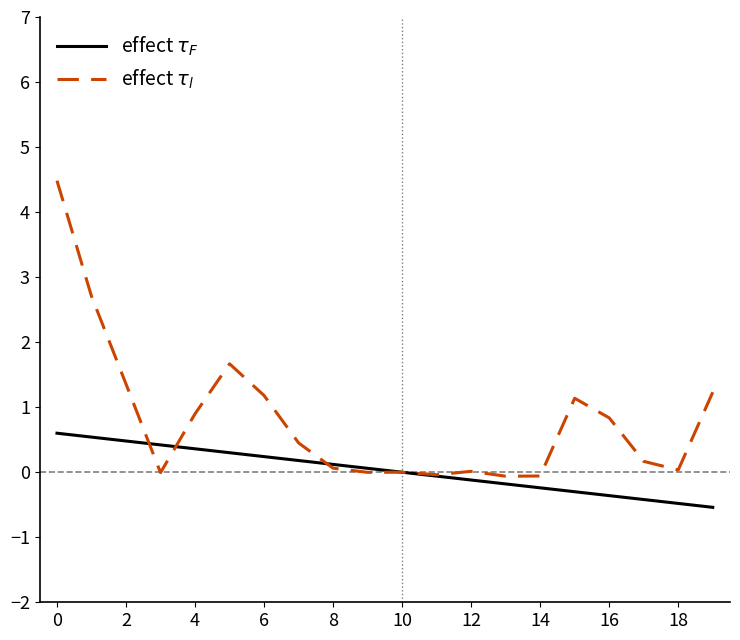

What is the maximum value shown in the chart?

4.5